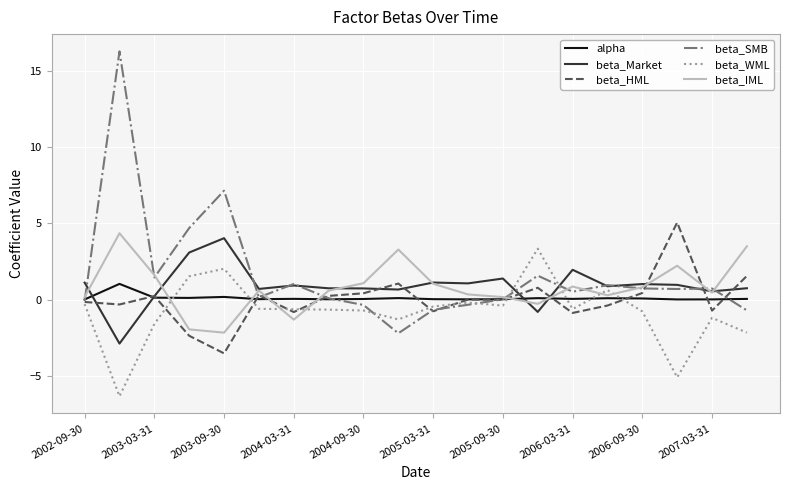

At how many categories does at least one series exceed 0?

20